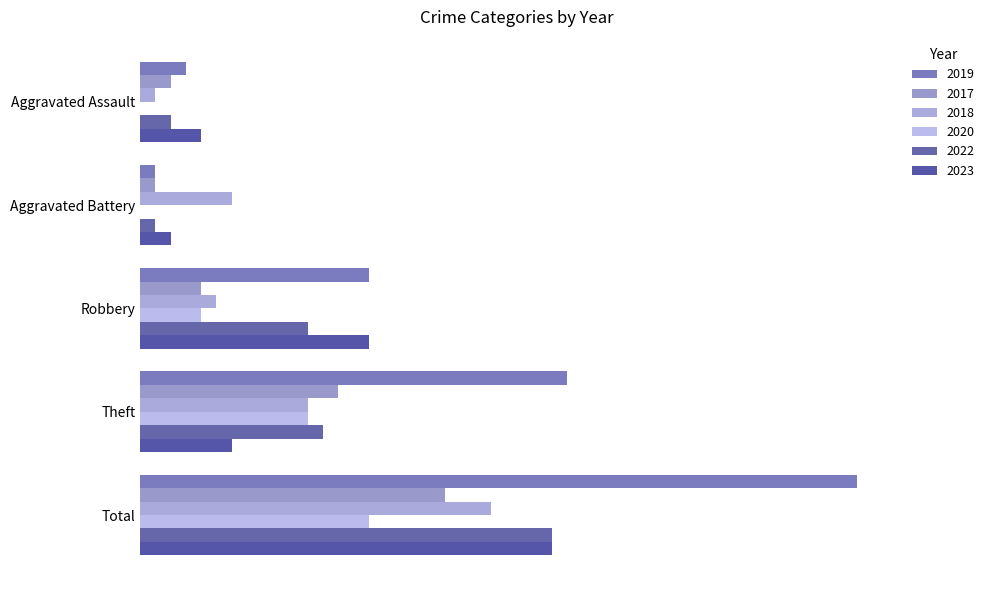

What is the sum of all 2023 values?

54